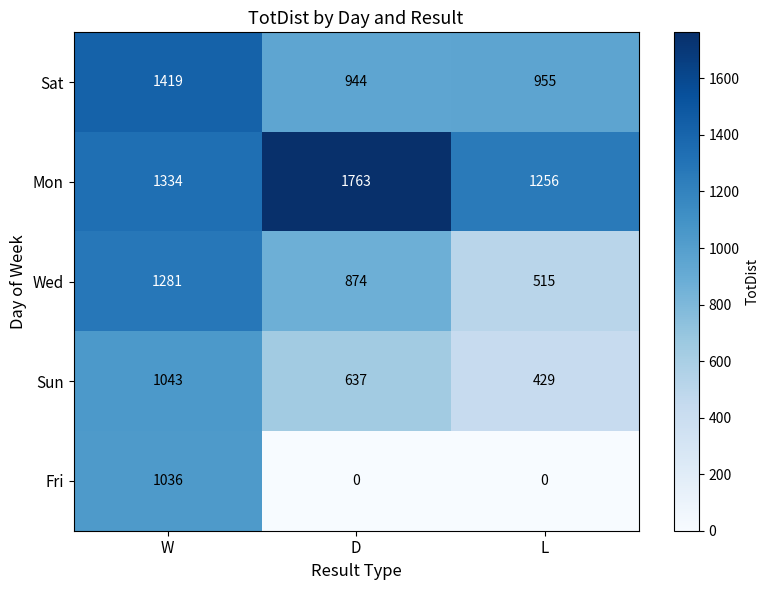

What is the spread (max minus min) of values at D?

1763